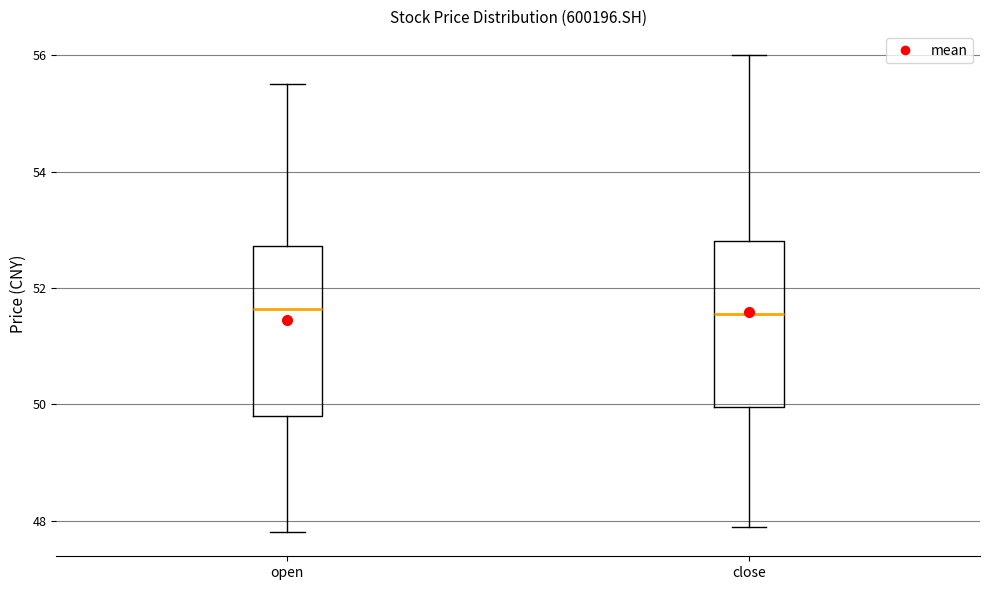

Reading left to right, read every box against the y-axis: the position of its median line, the range the box covers, and the ends of its whiskers. The values are not printed on the chart, so give them approximately, as read against the axis.

open: median 51.6, box 49.8 to 52.8, whiskers 47.8 to 55.6
close: median 51.6, box 50.0 to 52.8, whiskers 48.0 to 56.0